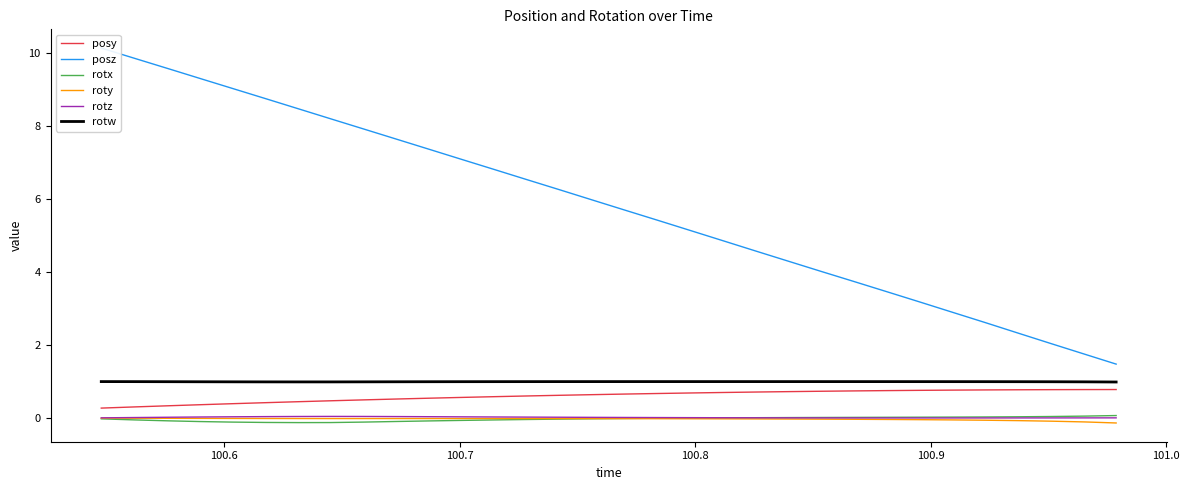

True or false: rotw and rotz intersect in this chart.

False